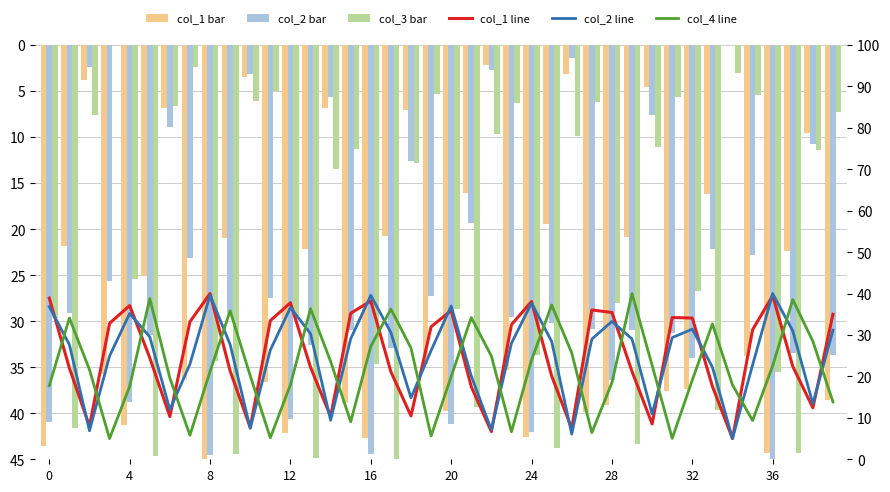

How many data points in col_1 line are above 31?

20